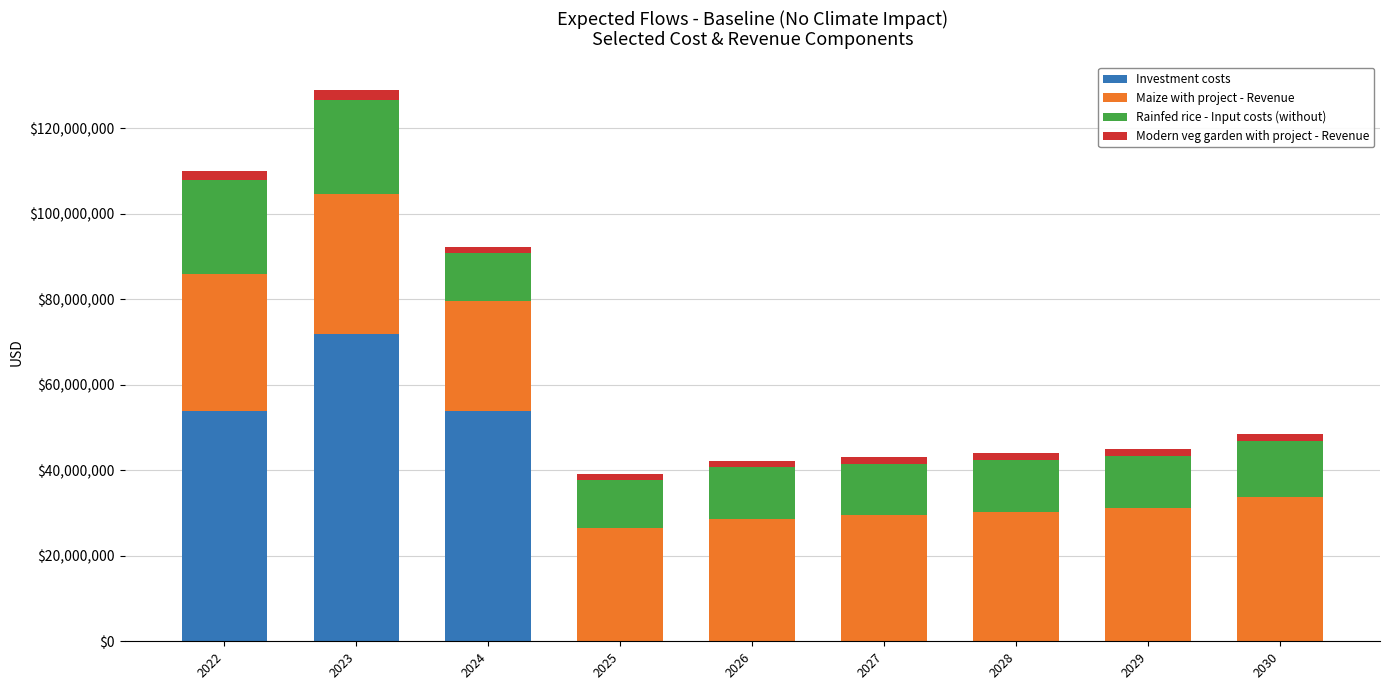

The value of Investment costs at 2028 is 31512209. True or false?

False